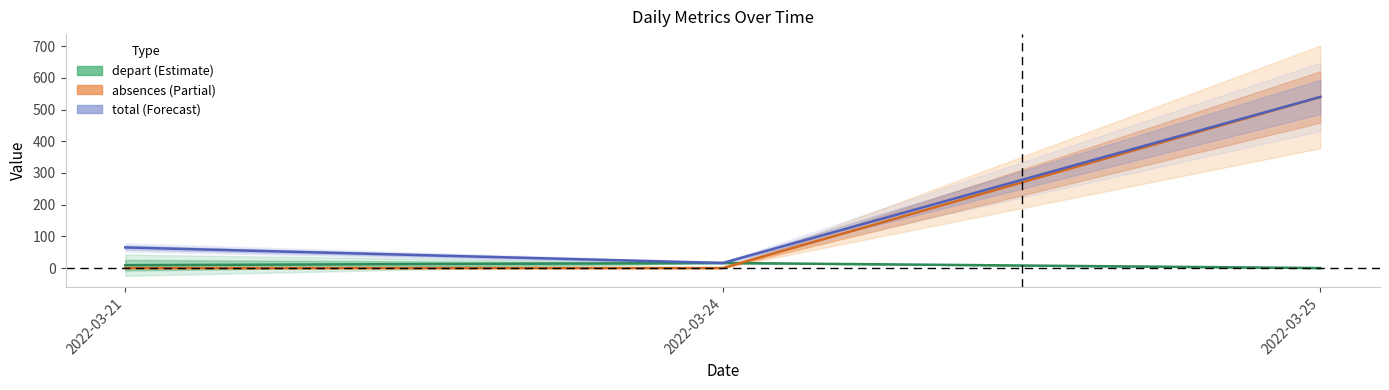

Reading right to left, list all the values displayed in this chart.

depart: 2022-03-25=0	2022-03-24=16	2022-03-21=9
absences: 2022-03-25=540	2022-03-24=0	2022-03-21=0
total: 2022-03-25=540	2022-03-24=16	2022-03-21=65